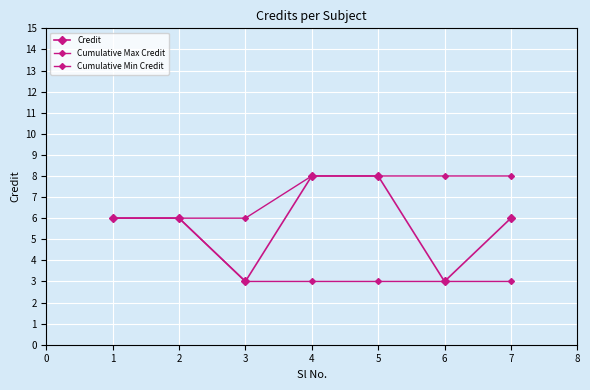

What is the average value of the Cumulative Min Credit series?

4